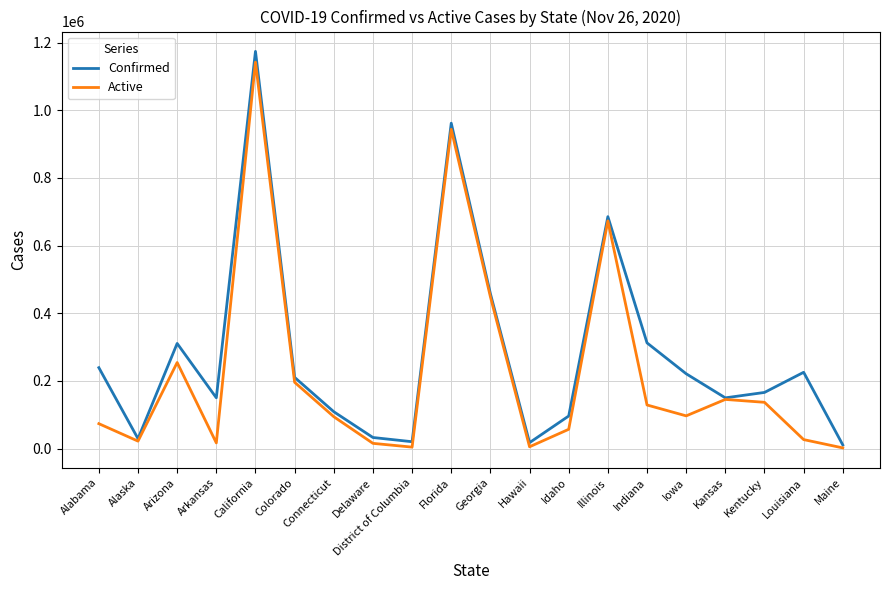

Which series changed the most between Arkansas and Kentucky?

Active